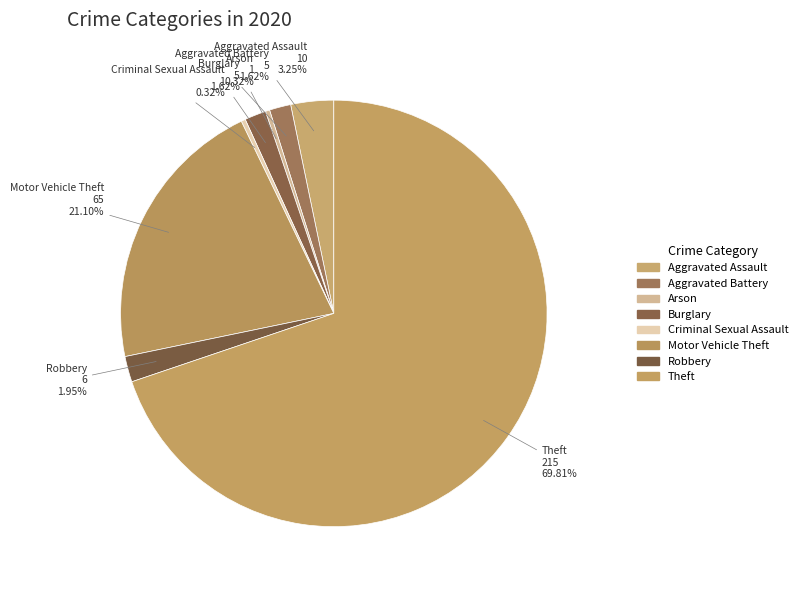

To the nearest percent, what is the difference between the largest and smallest slice percentages?

70%